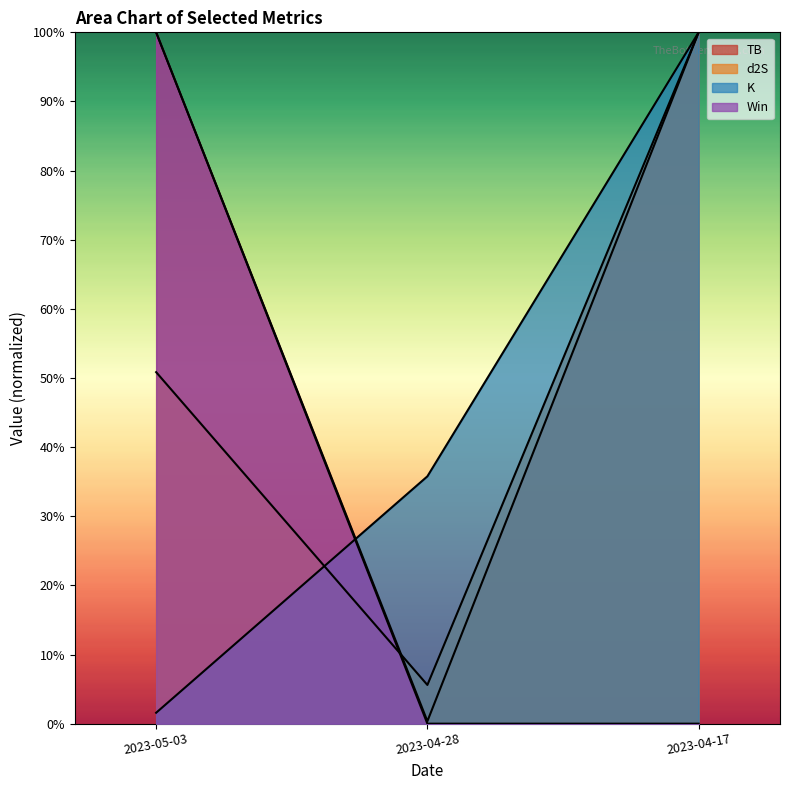

The value of TB at 2023-05-03 is 1.8. True or false?

False